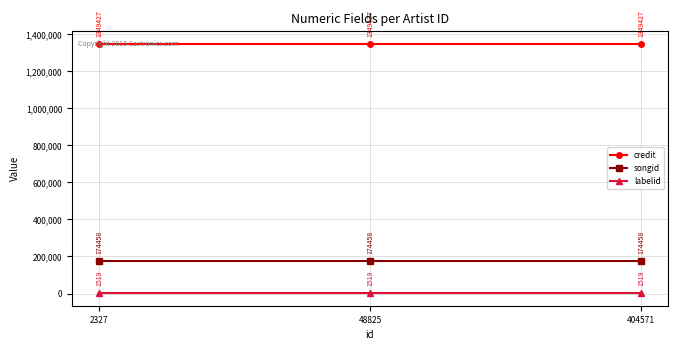

How many distinct data groups are displayed?

3